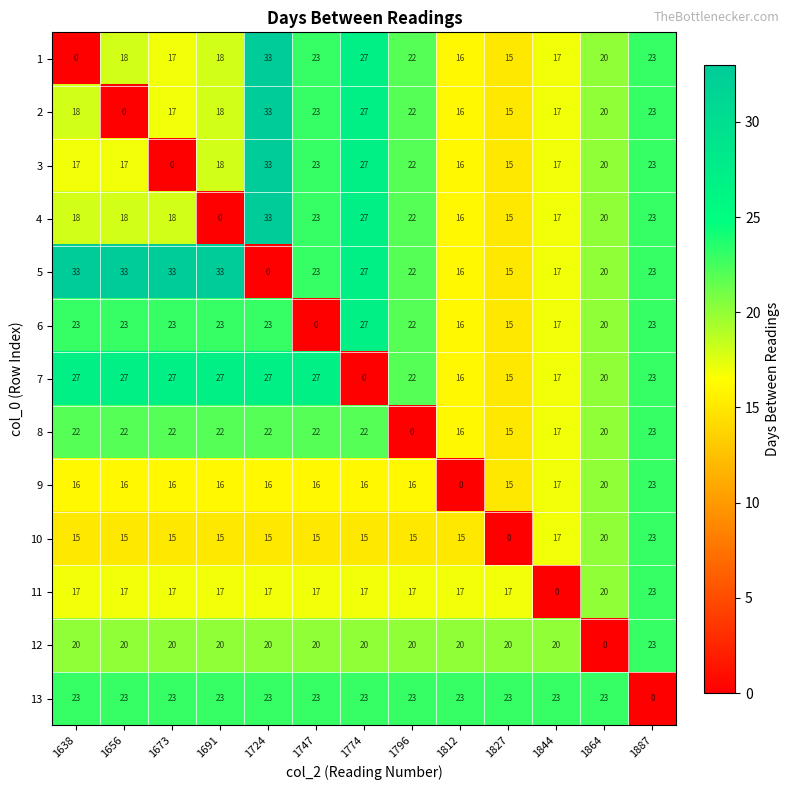

What is the difference between the 1 values at 1747 and 1827?

8